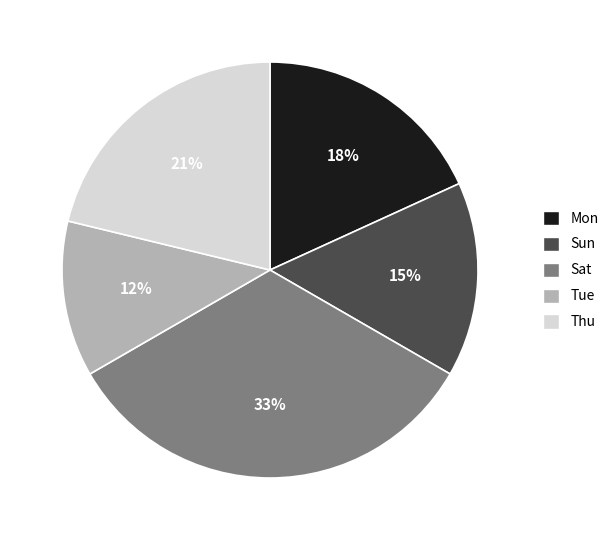

Between Thu and Tue, which is larger?

Thu